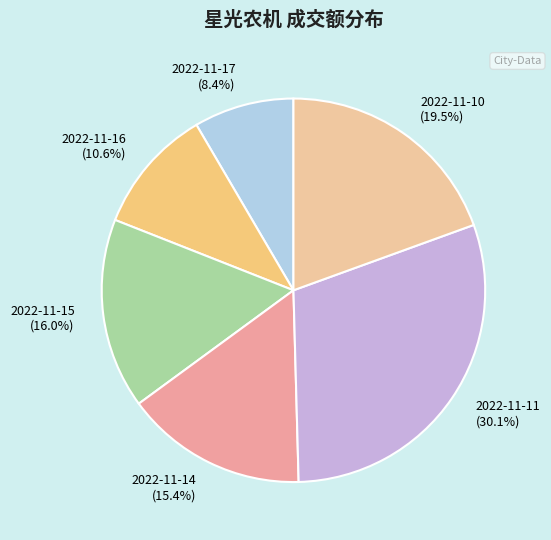

How many segments does this pie chart have?

6